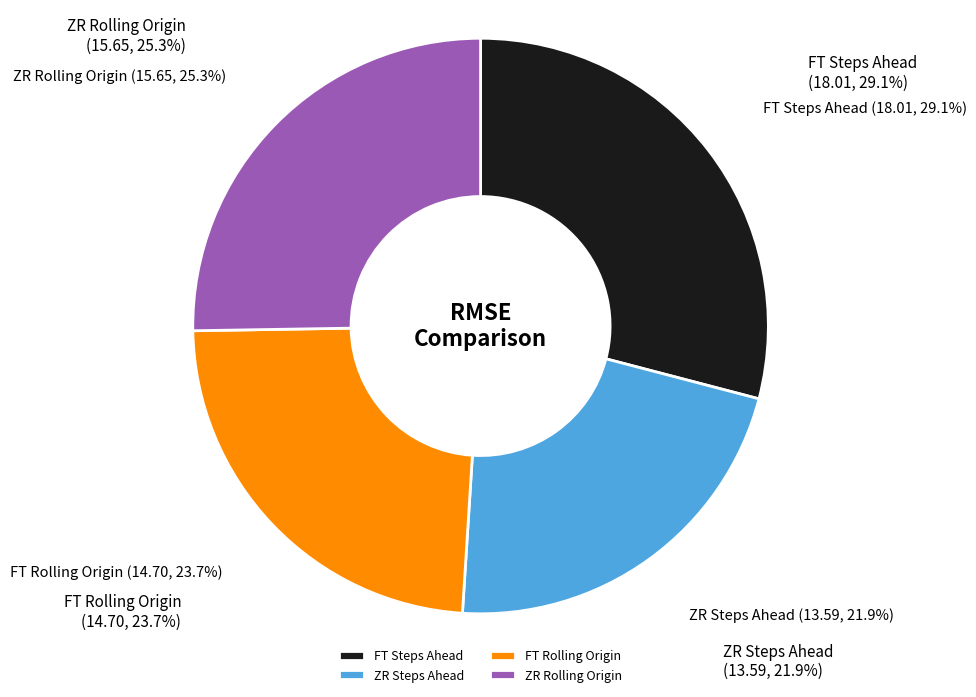

To the nearest percent, what is the difference between the largest and smallest slice percentages?

7%